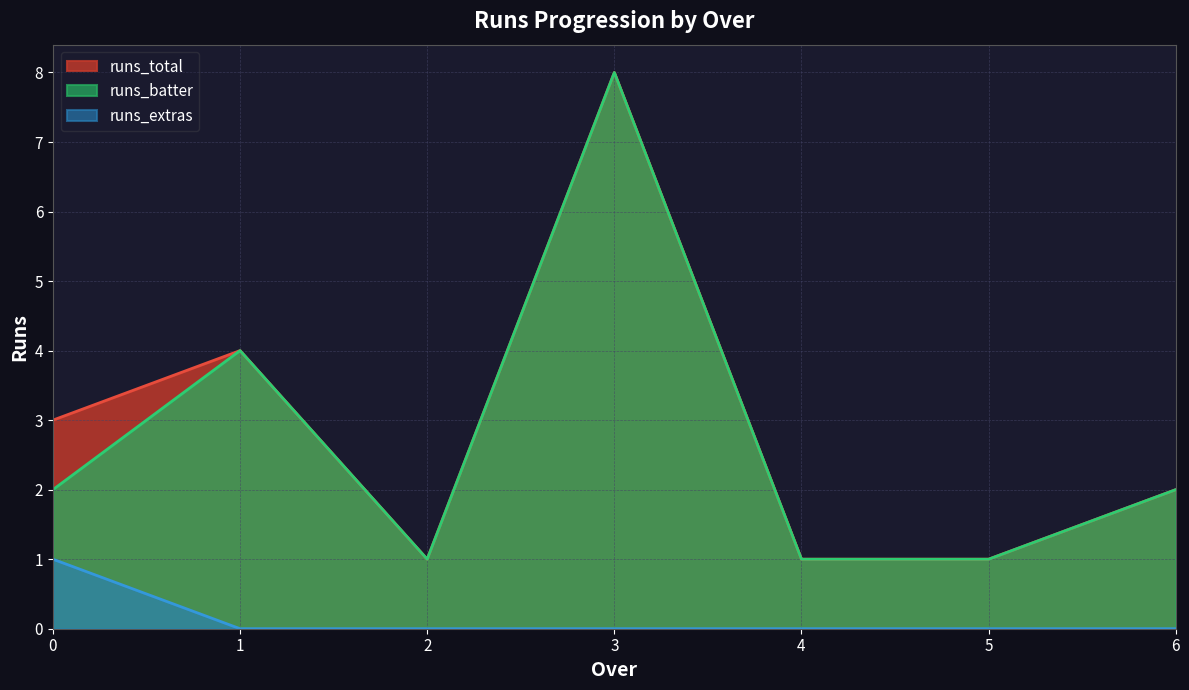

True or false: runs_total and runs_extras cross at least once.

False